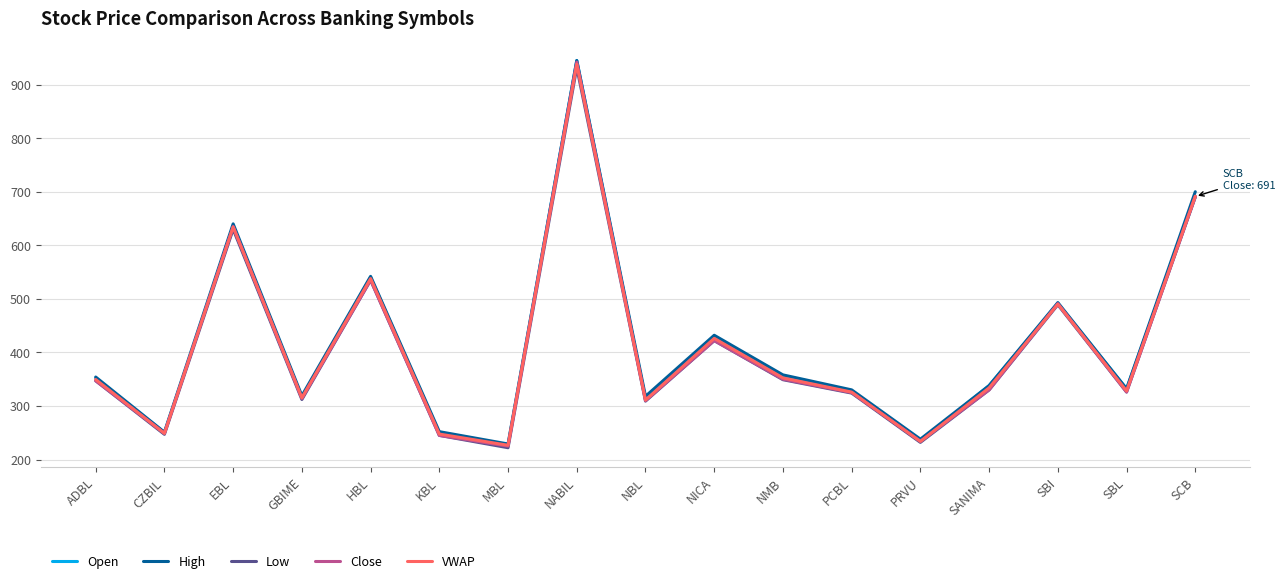

At how many categories does at least one series exceed 371?

6